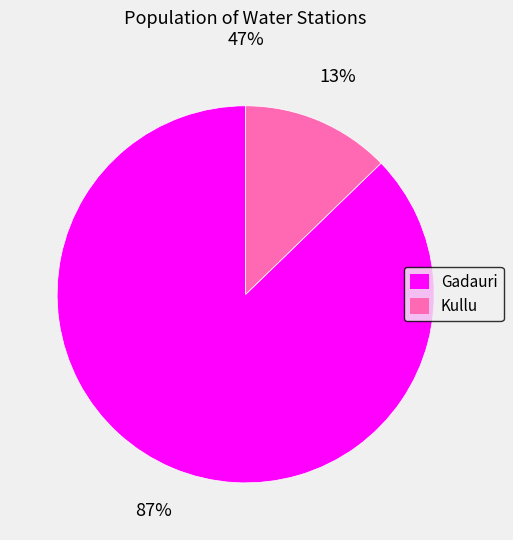

To the nearest percent, what percentage of the pie is Gadauri?

87%